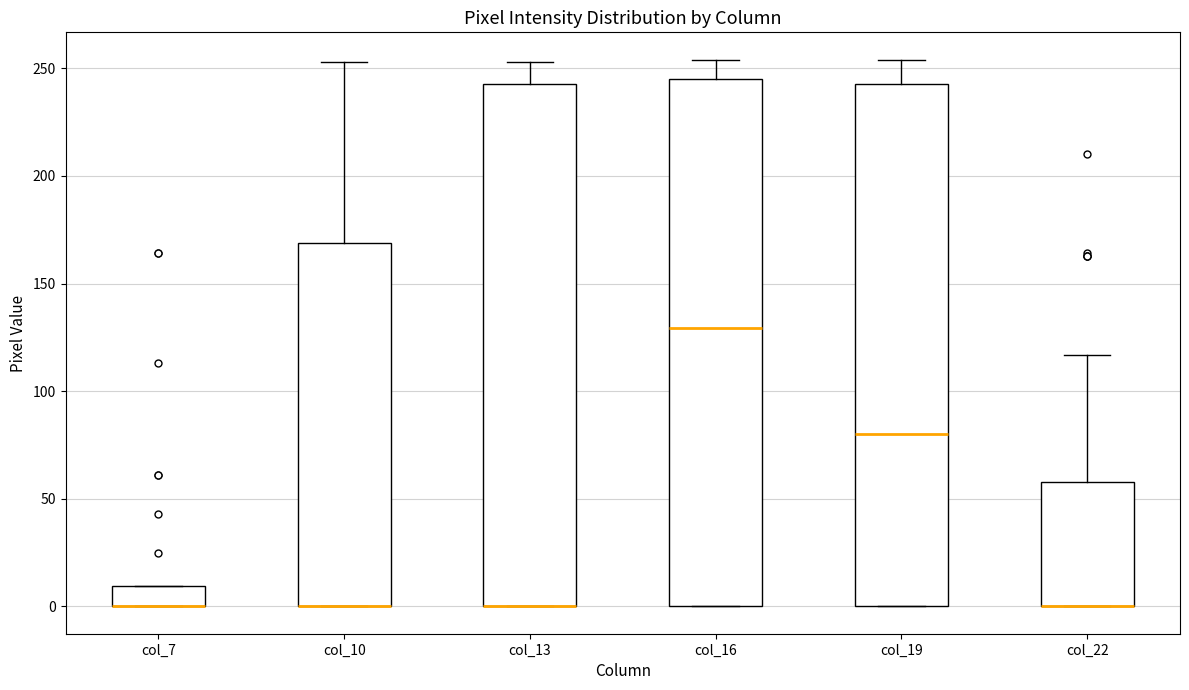

Reading left to right, transcribe this box plot: for each box, give where its median line is, the range the box spans, and where its two whiskers end, as read against the y-axis. The values are not printed on the chart, so give them approximately, as read against the axis.

col_7: median 0 (drawn on the box's lower edge), box 0 to 10, whiskers 0 to 10
col_10: median 0 (drawn on the box's lower edge), box 0 to 170, whiskers 0 to 255
col_13: median 0 (drawn on the box's lower edge), box 0 to 245, whiskers 0 to 255
col_16: median 130, box 0 to 245, whiskers 0 to 255
col_19: median 80, box 0 to 245, whiskers 0 to 255
col_22: median 0 (drawn on the box's lower edge), box 0 to 60, whiskers 0 to 115